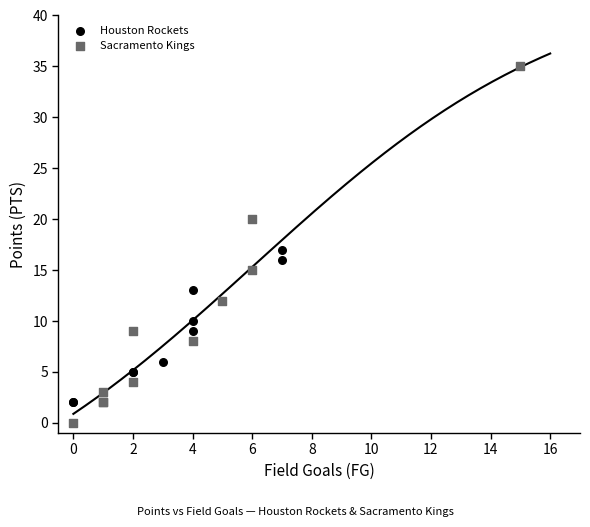

Which series reaches the minimum Y coordinate?

Sacramento Kings